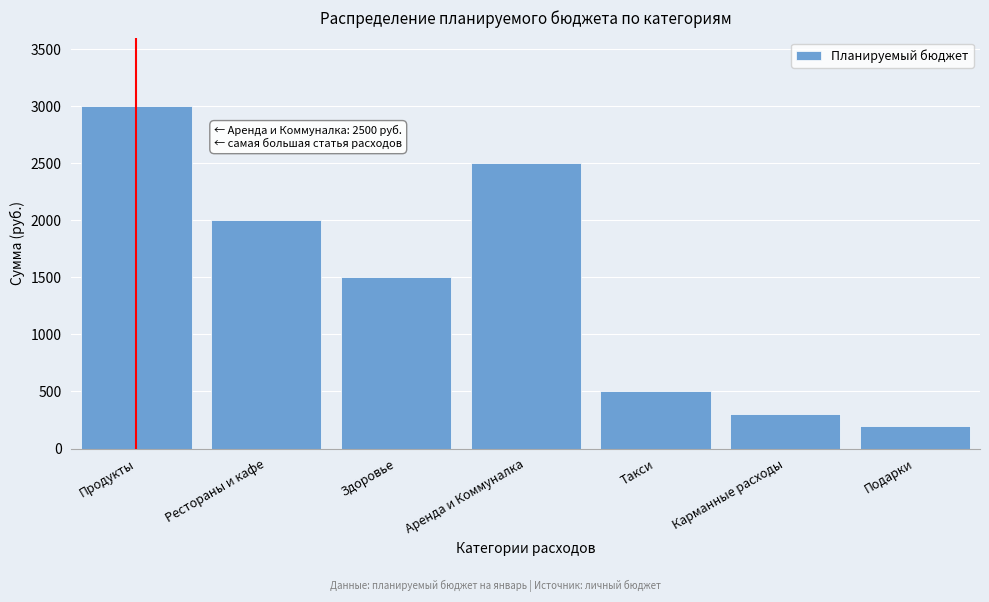

Reading left to right, list all the values displayed in this chart.

3000	2000	1500	2500	500	300	200